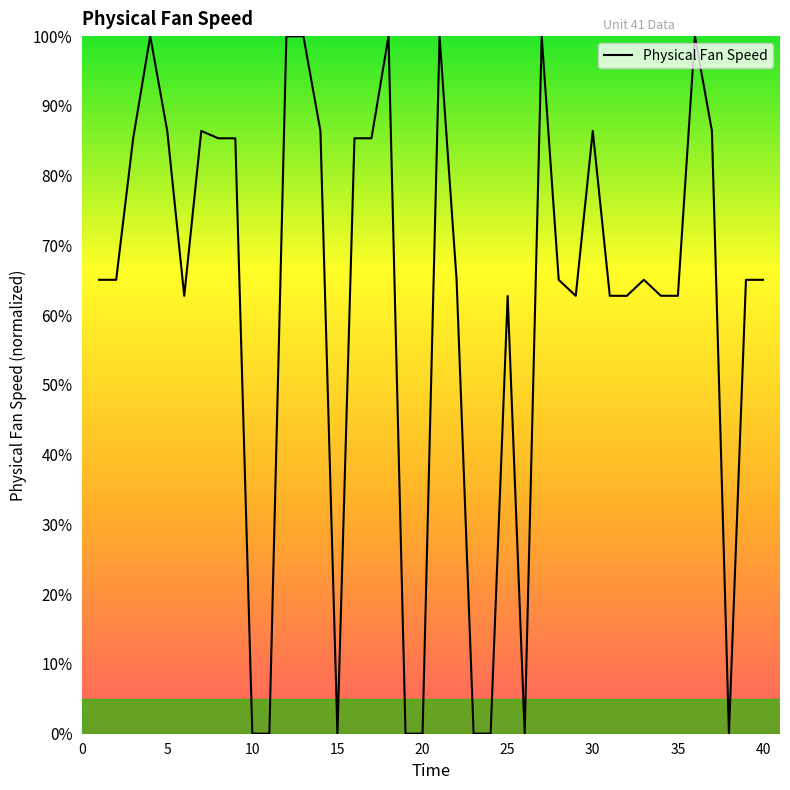

What is the difference between the maximum and minimum values?

100.0